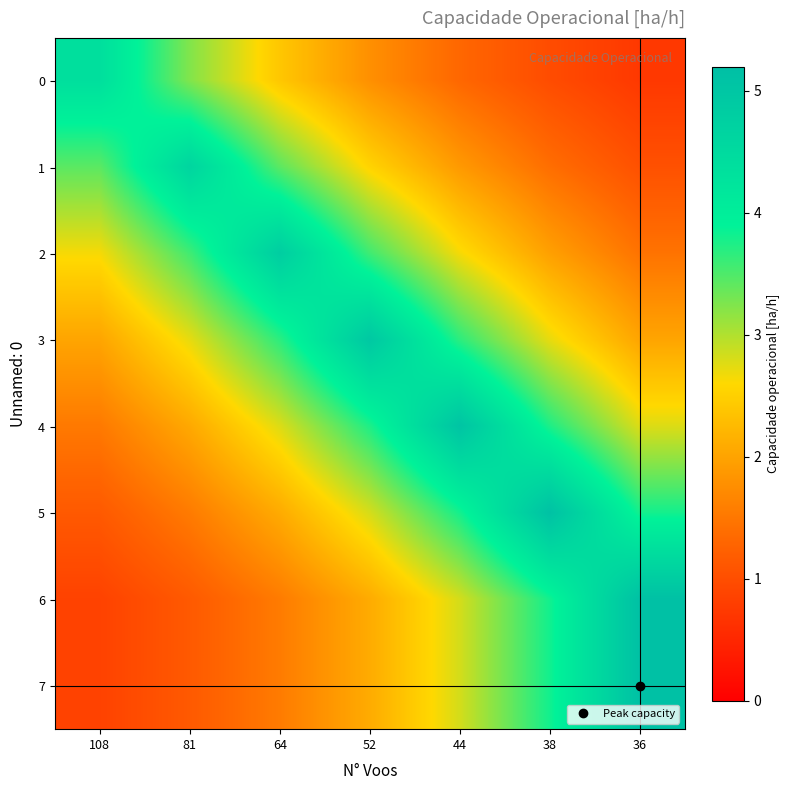

Rank the series at 36 from lowest to highest value.

row_0, row_1, row_2, row_3, row_4, row_5, row_6, row_7